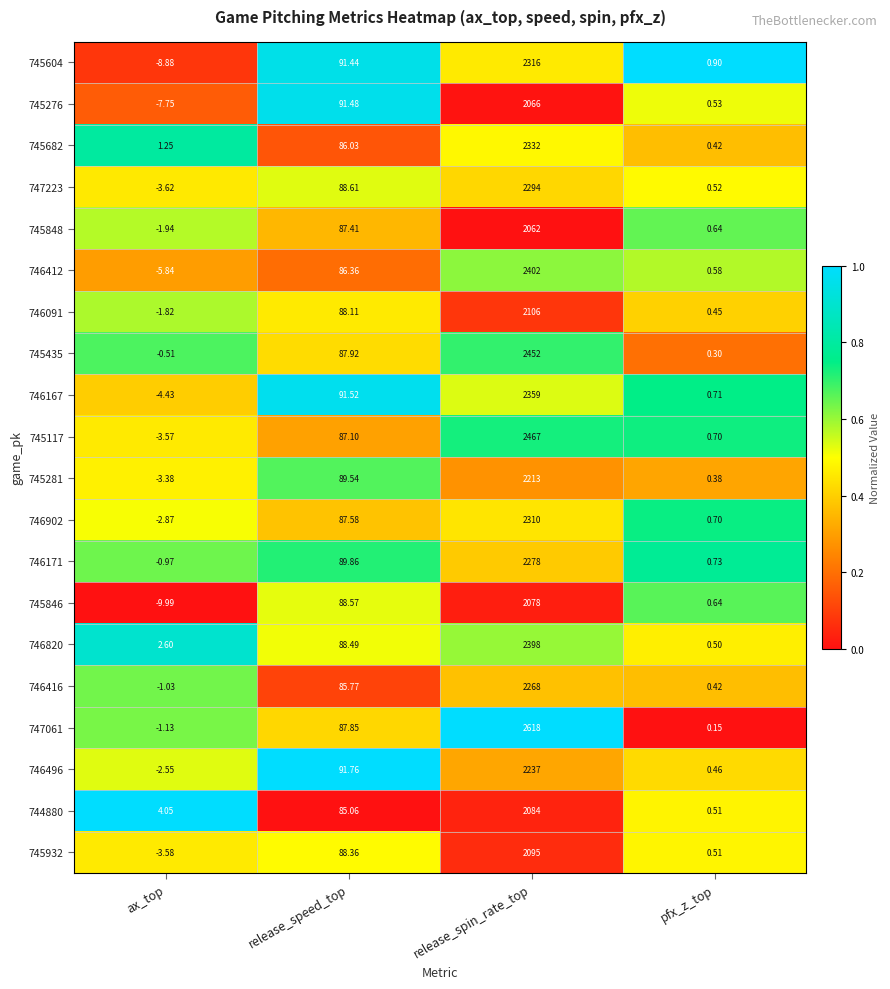

Which series has the largest total across all categories?

747061